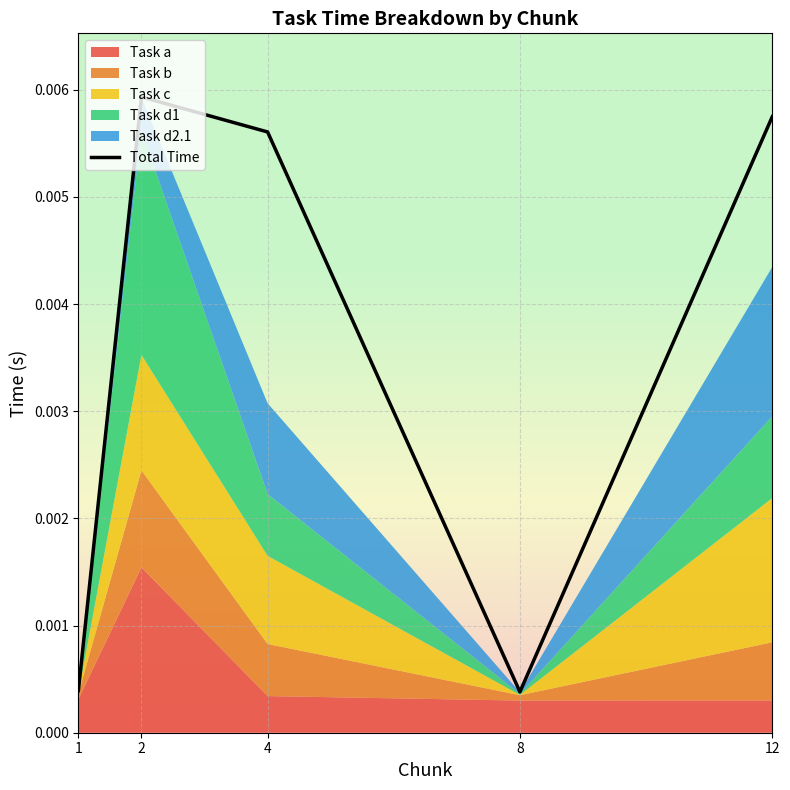

The value at 12 is 0.0. True or false?

False